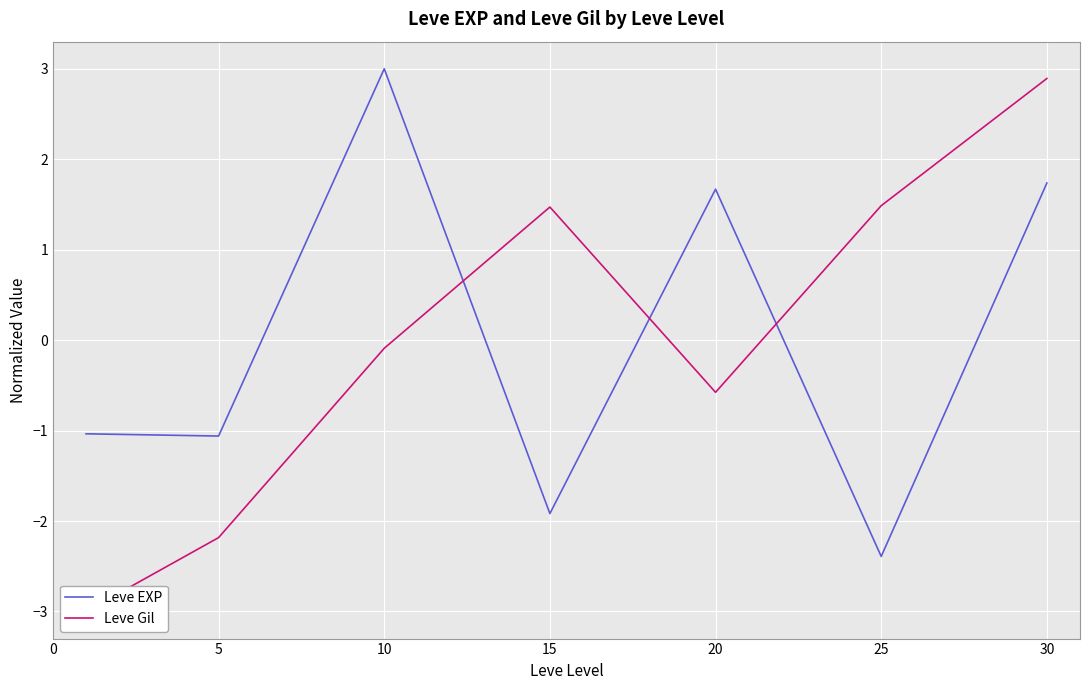

How many values in the Leve Gil series exceed 0?

3